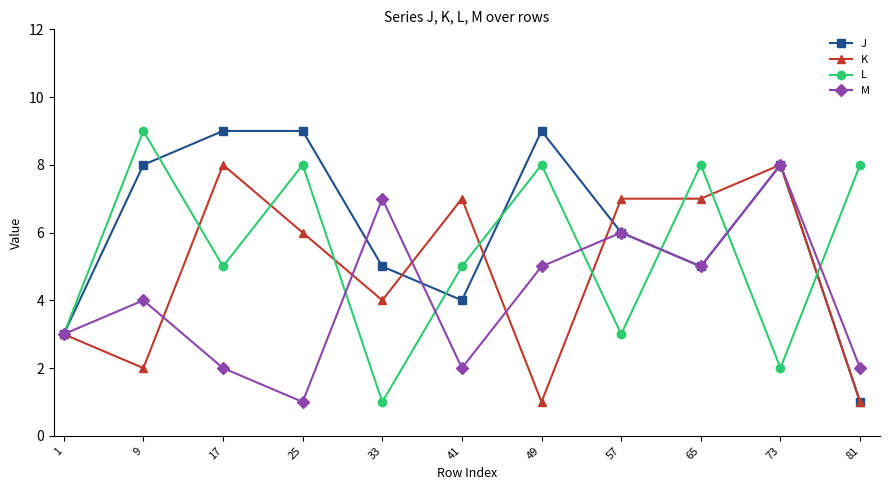

True or false: M has more than 1 interior local peaks.

True